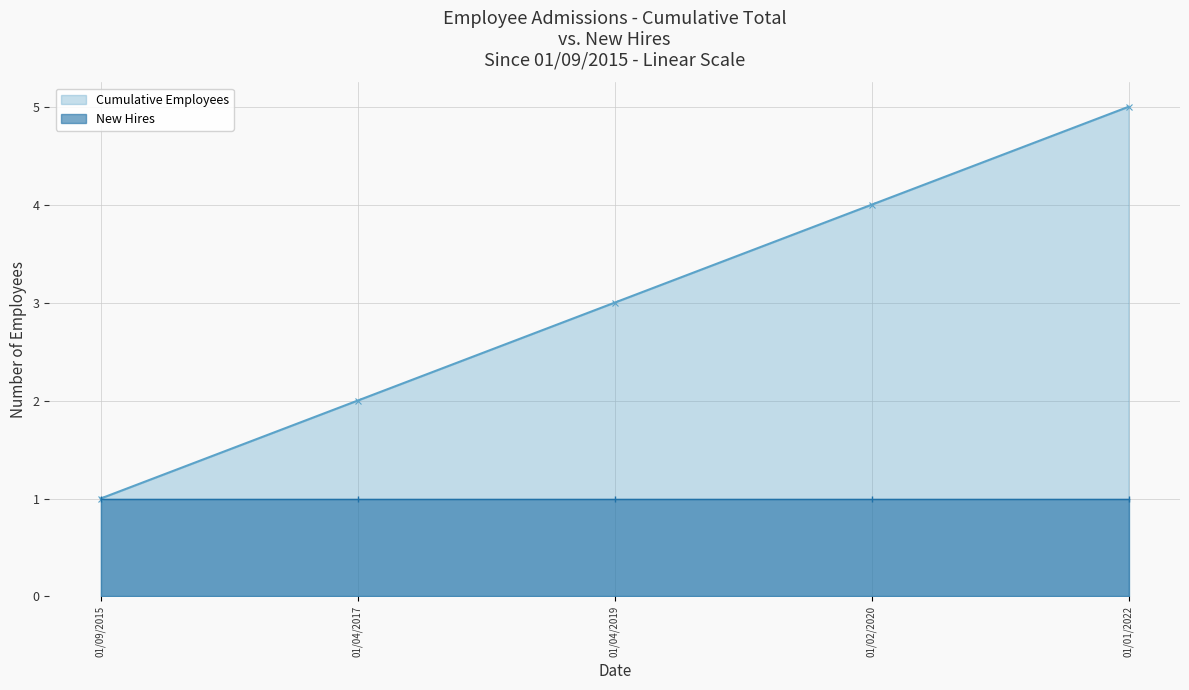

What is the label of the 4th point from the right?

01/04/2017